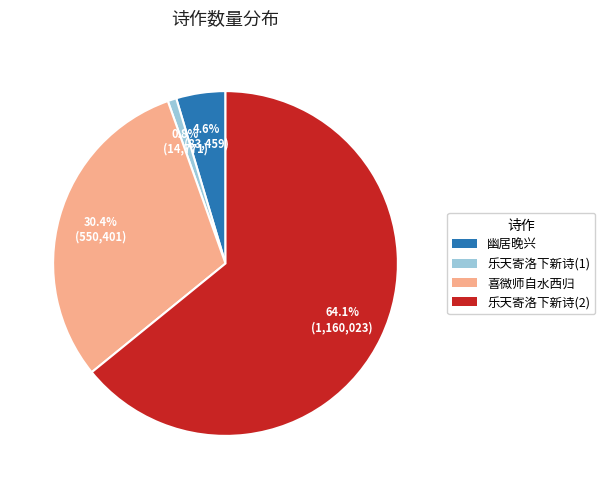

Which category accounts for the majority?

乐天寄洛下新诗(2)